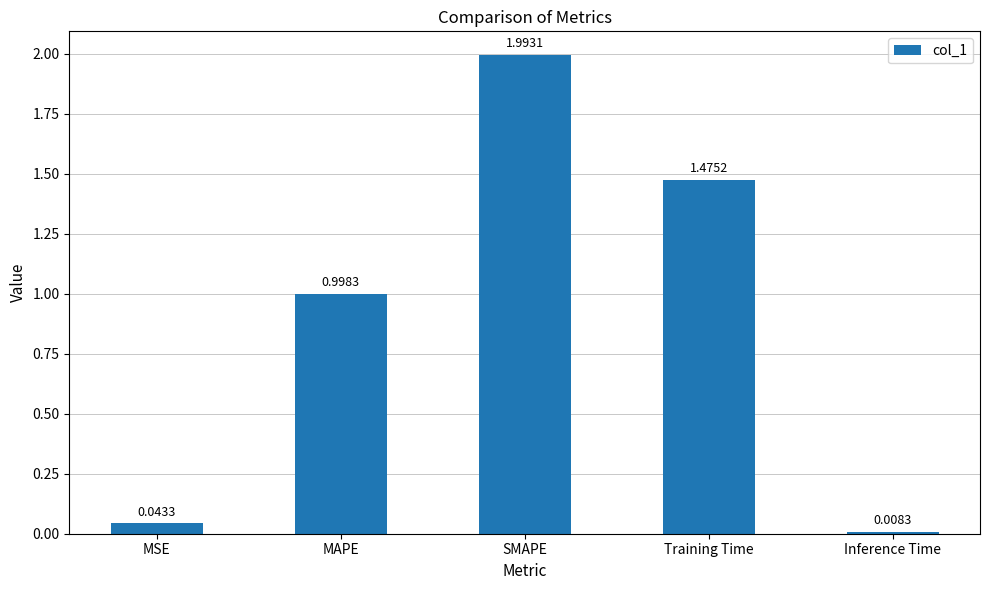

Which has a higher value, MAPE or Training Time?

Training Time